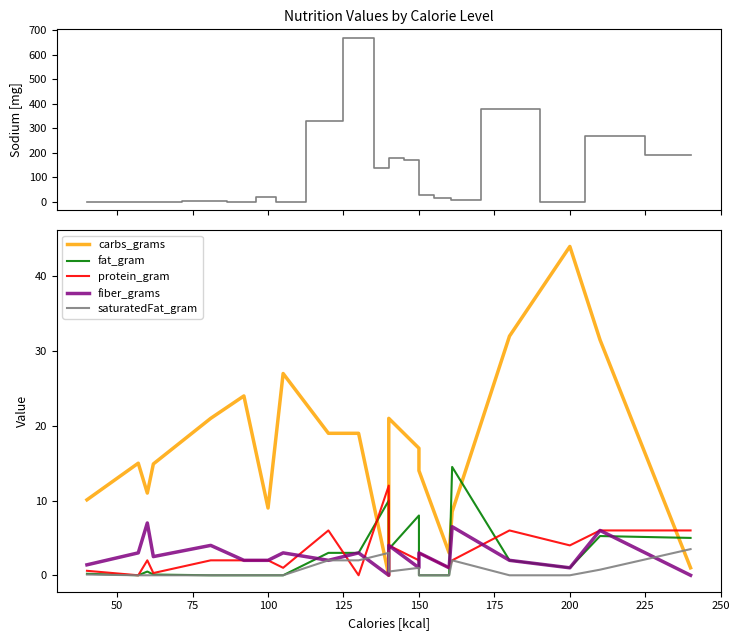

What is the maximum value shown in the chart?

670.0